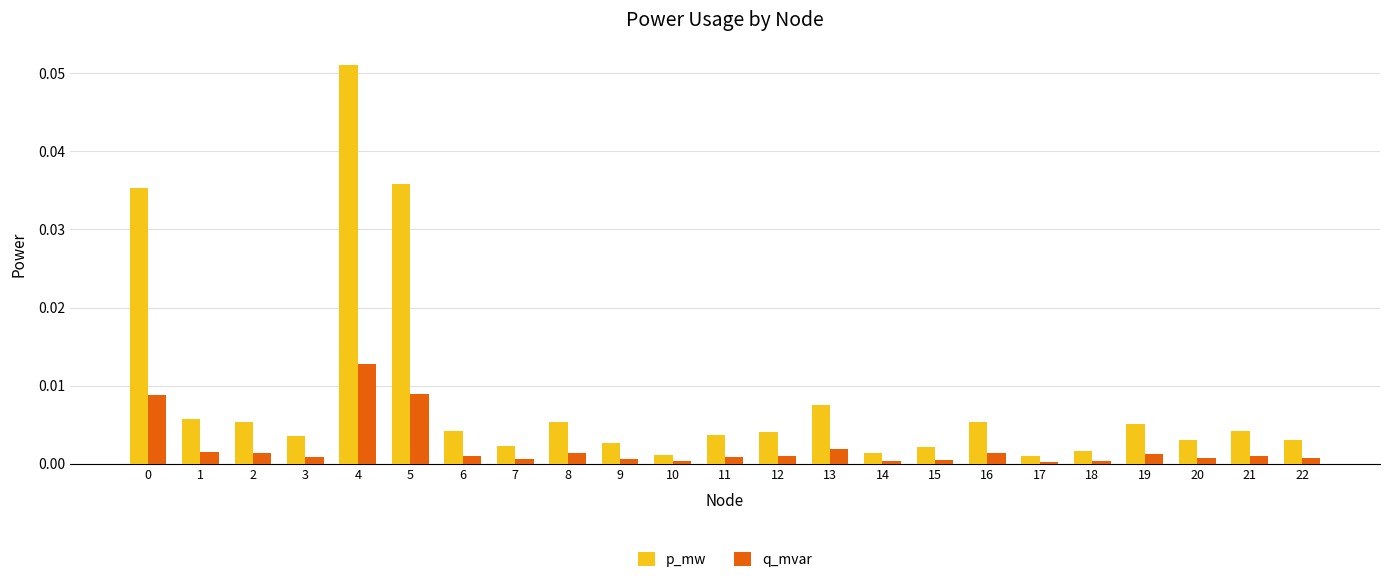

Does the chart contain any negative values?

No